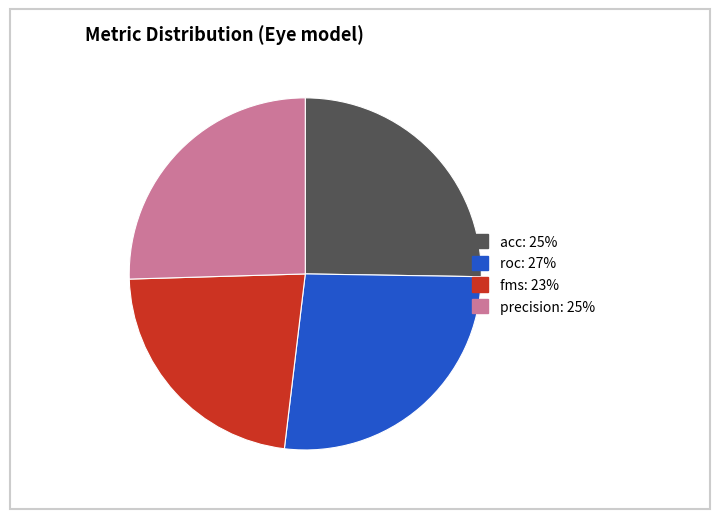

Does precision represent more than half of the total?

No